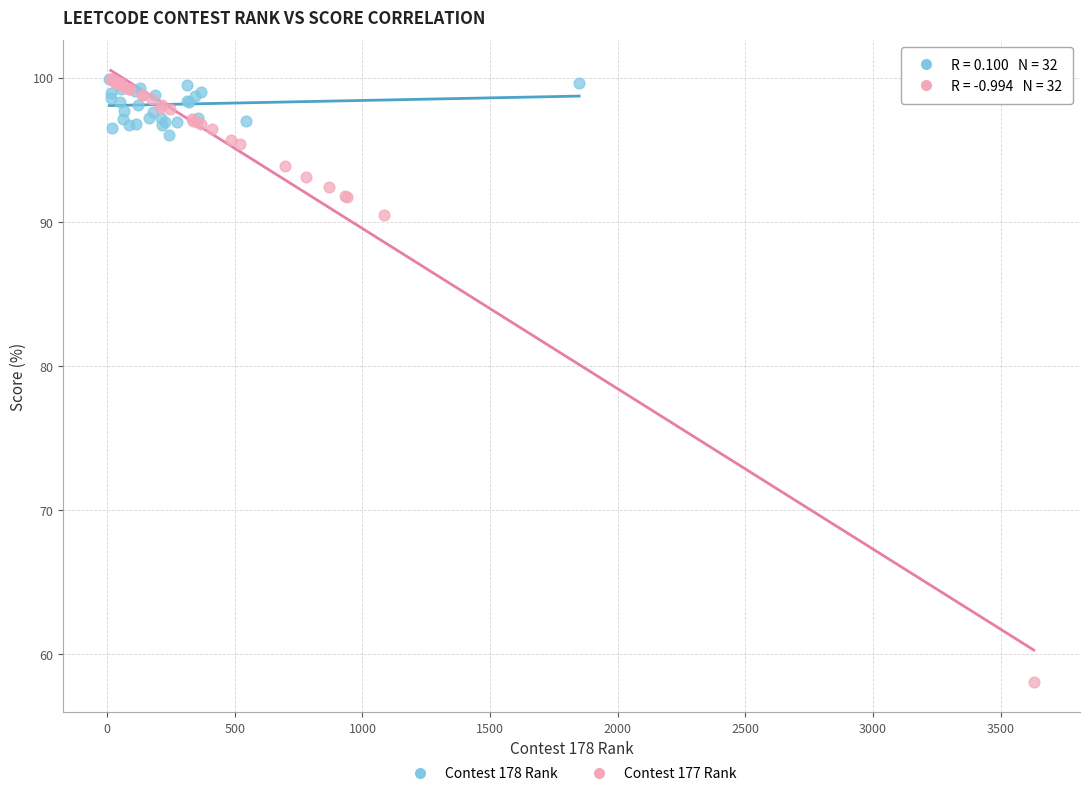

Which series contains the lowest Y value?

Contest 177 Rank